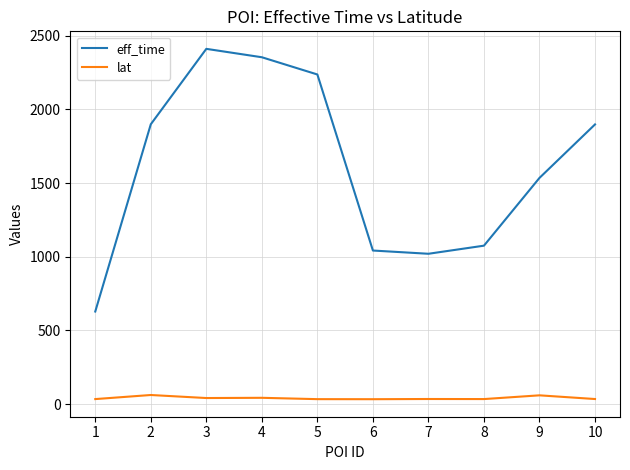

List the series in order of their peak value, lowest first.

lat, eff_time